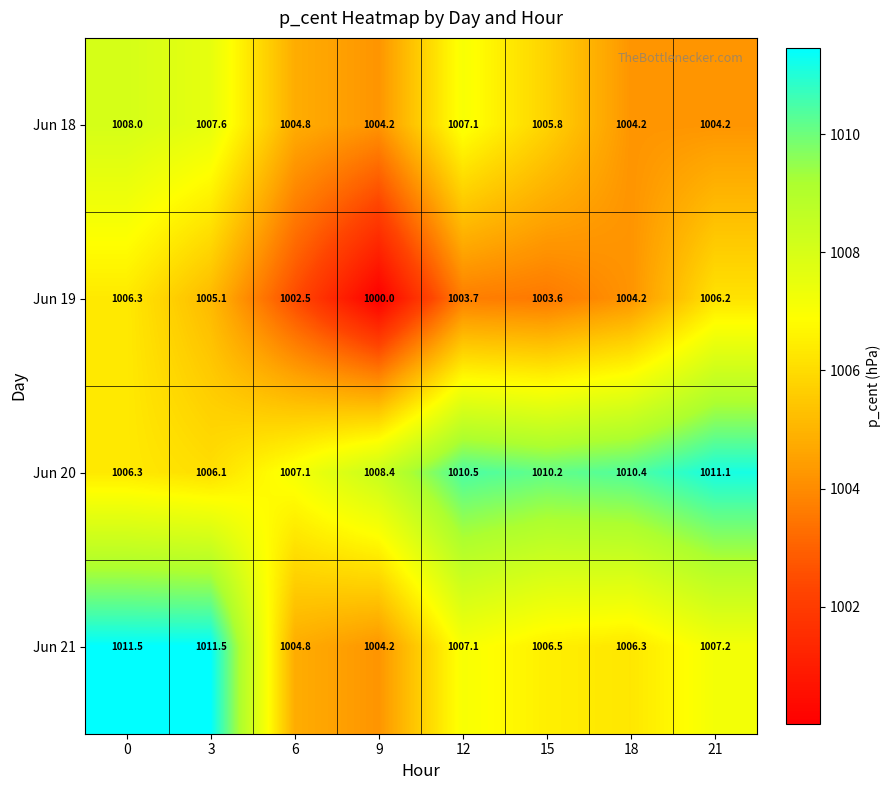

What is the greatest value displayed?

1011.5